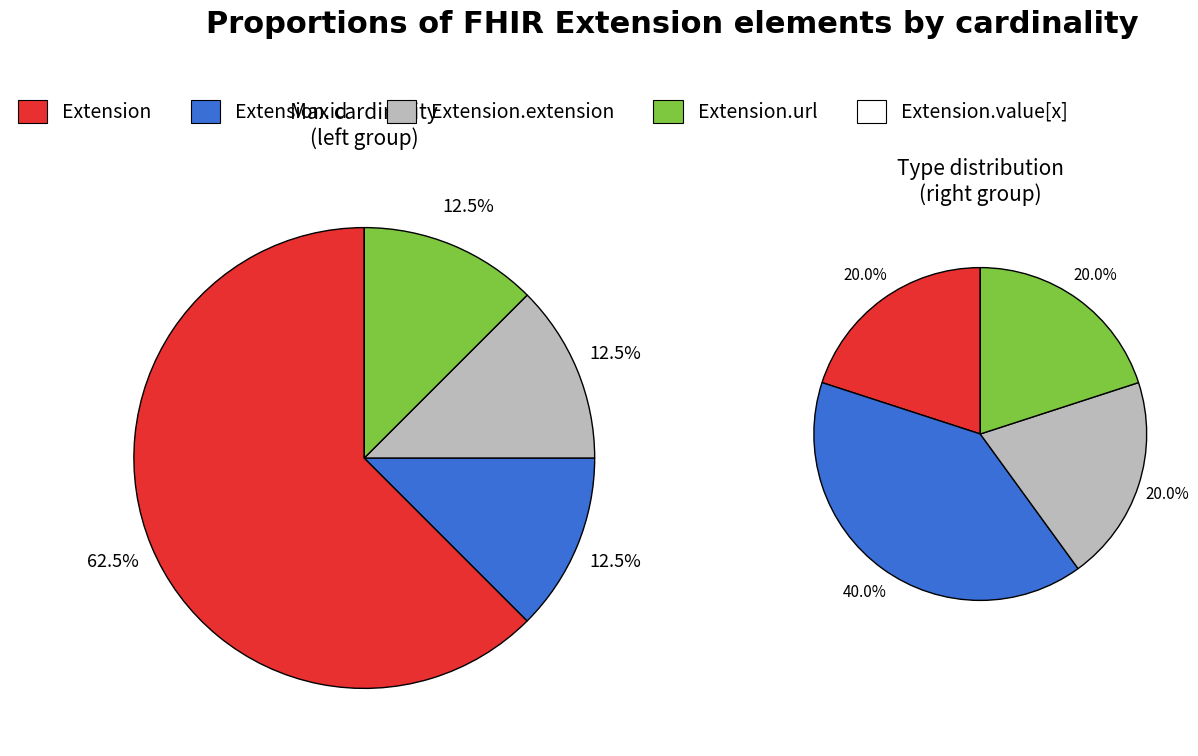

Is the sum of Extension.url and Extension.id greater than half?

No